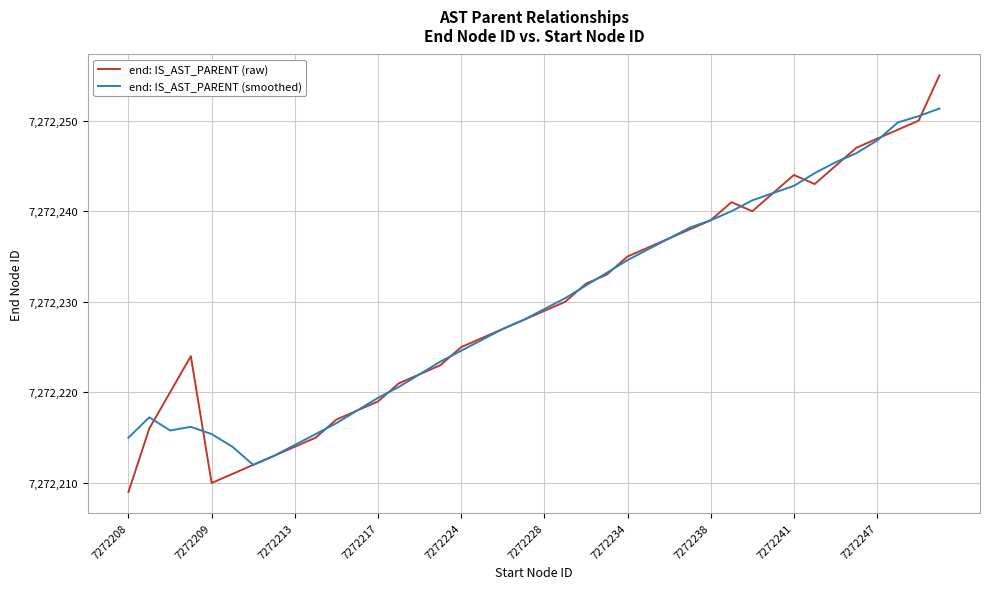

How many lines are shown in the chart?

2